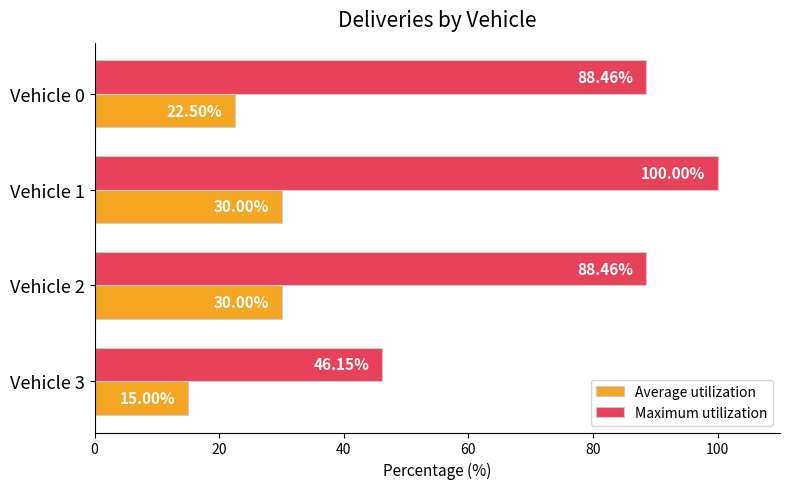

What is the difference between the highest and lowest values at Vehicle 1?

70.0